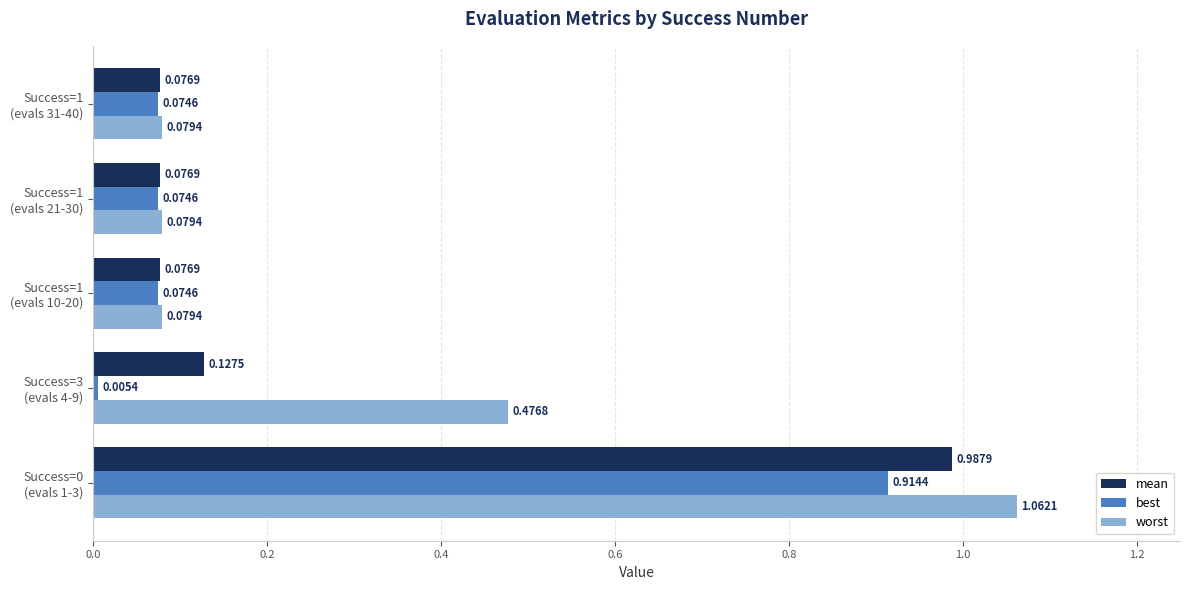

Rank the series by their maximum value, from lowest to highest.

best, mean, worst